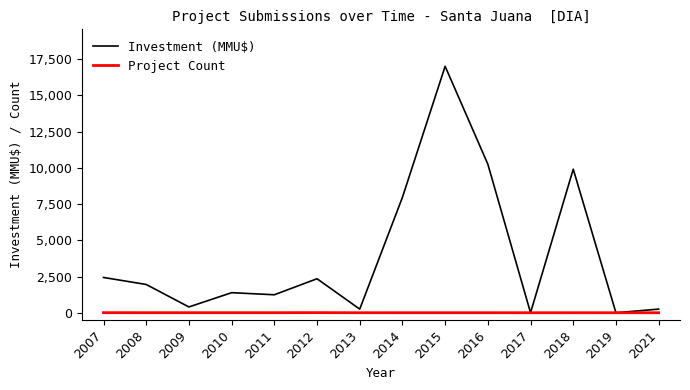

What is the difference between the maximum and minimum values in the Project Count series?

7